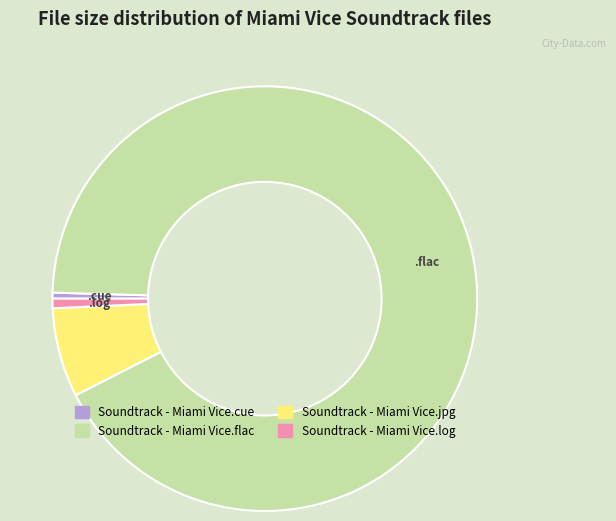

Does Soundtrack - Miami Vice.flac account for over 50% of the chart?

Yes